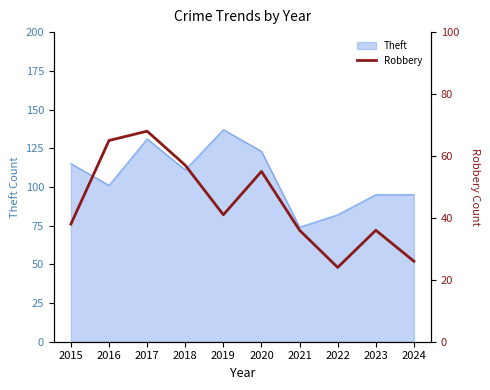

What is the minimum value for Theft?

74